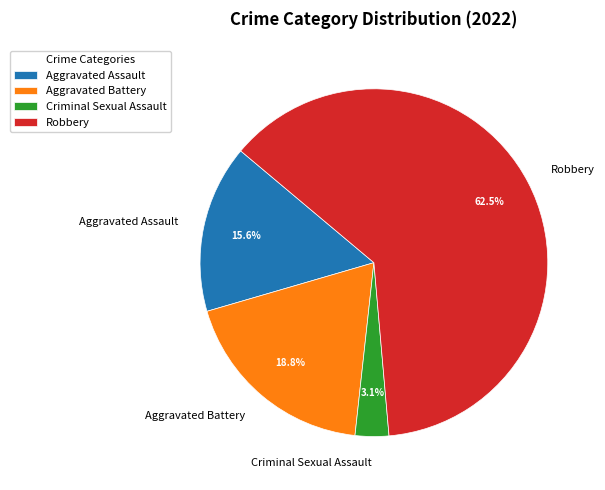

To the nearest percent, what is the difference between the largest and smallest slice percentages?

59%